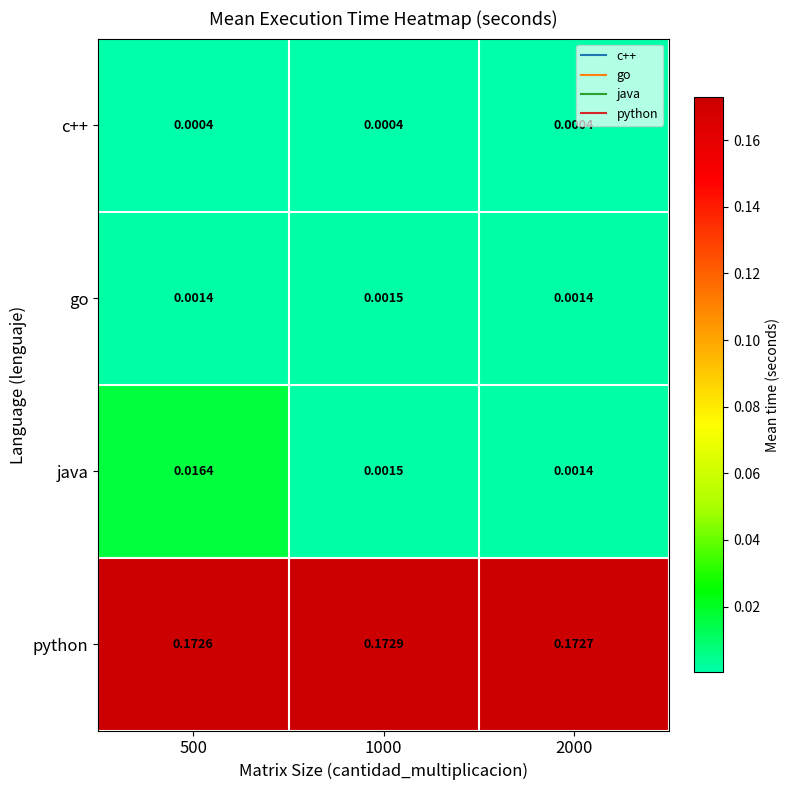

Between 1000 and 2000, which series saw the biggest shift?

python